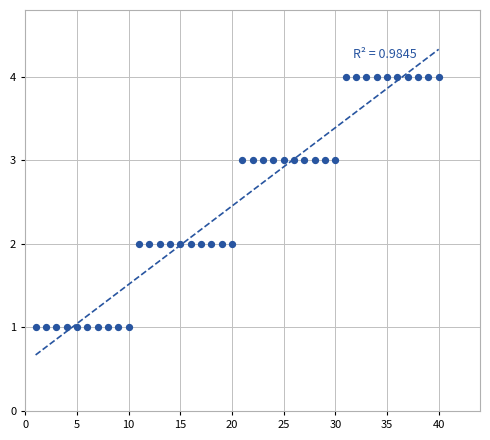

What is the range of X values (max minus min)?

39